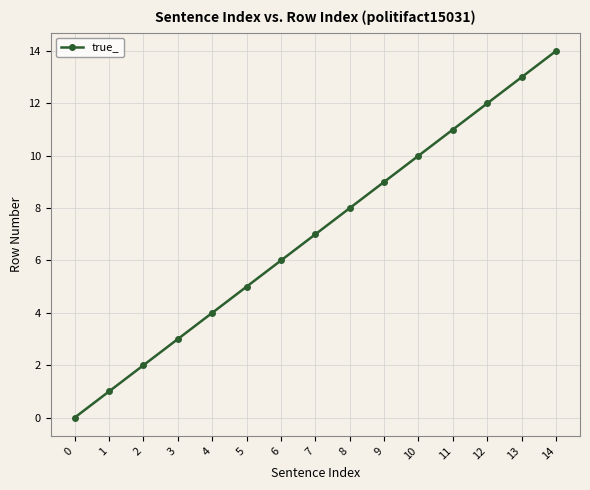

Reading left to right, list all the values displayed in this chart.

0	1	2	3	4	5	6	7	8	9	10	11	12	13	14